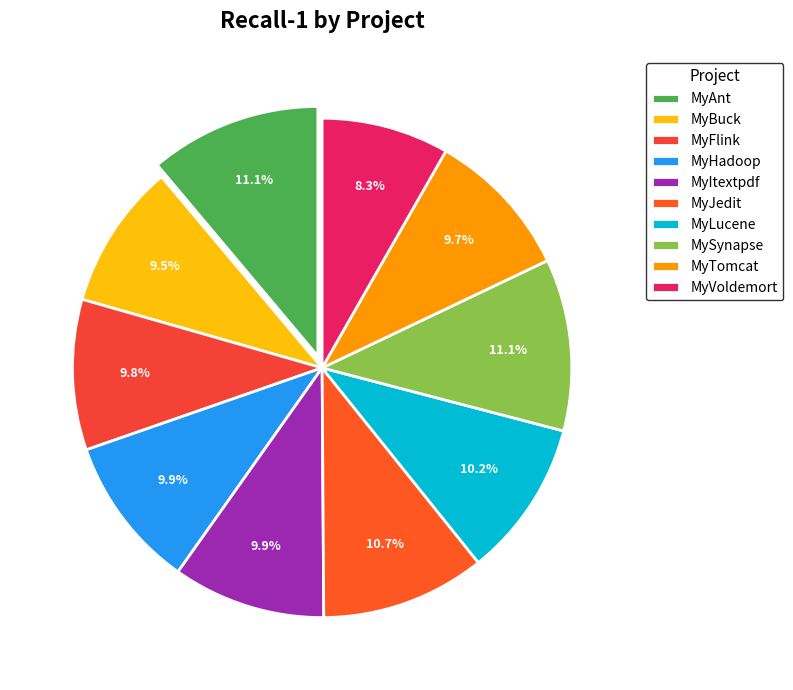

Count the number of slices in the pie.

10